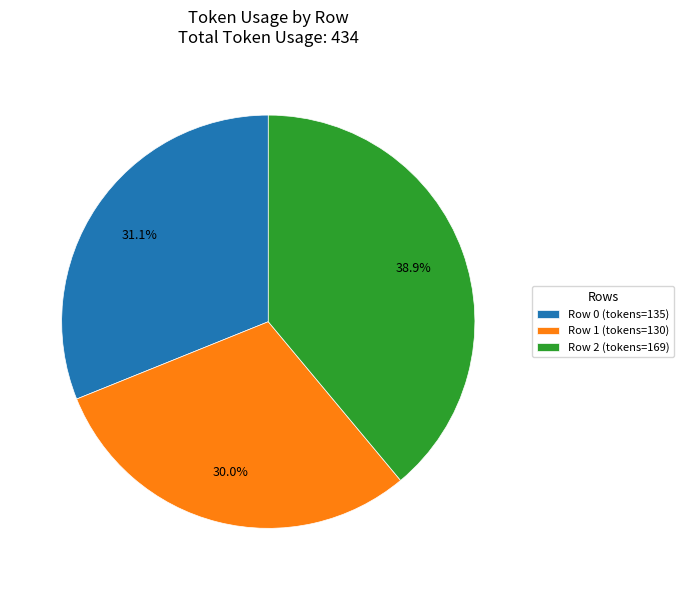

What is the ratio of the value at Row 0 (tokens=135) to the value at Row 2 (tokens=169)?

0.8